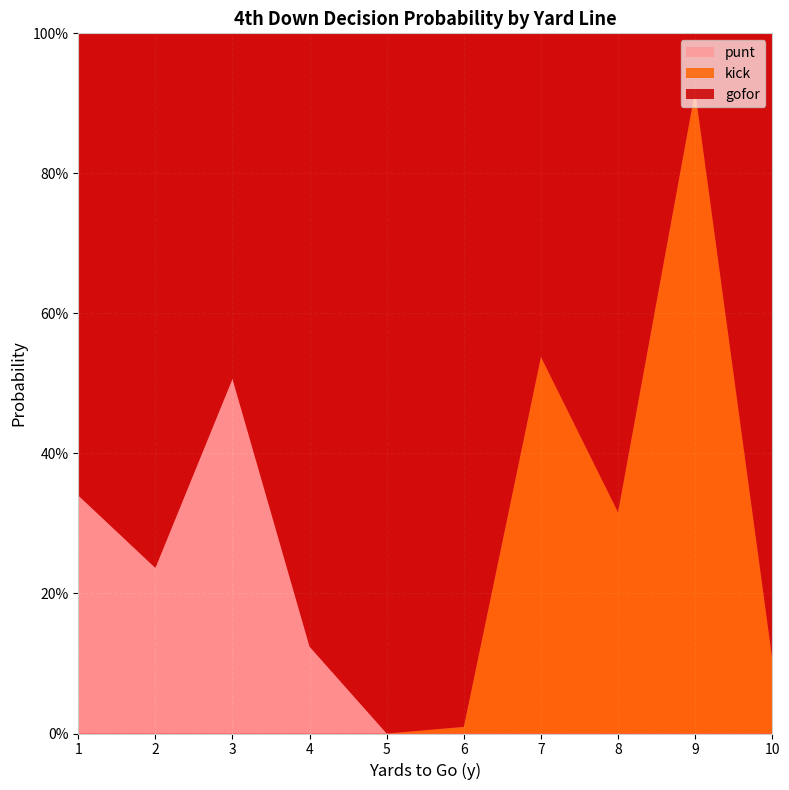

Reading right to left, extract all data points from this chart.

gofor: 0.9	0.1	0.7	0.5	1.0	1.0	0.9	0.5	0.8	0.7
kick: 0.1	0.9	0.3	0.5	0.0	0.0	0.0	0.0	0.0	0.0
punt: 0.0	0.0	0.0	0.0	0.0	0.0	0.1	0.5	0.2	0.3